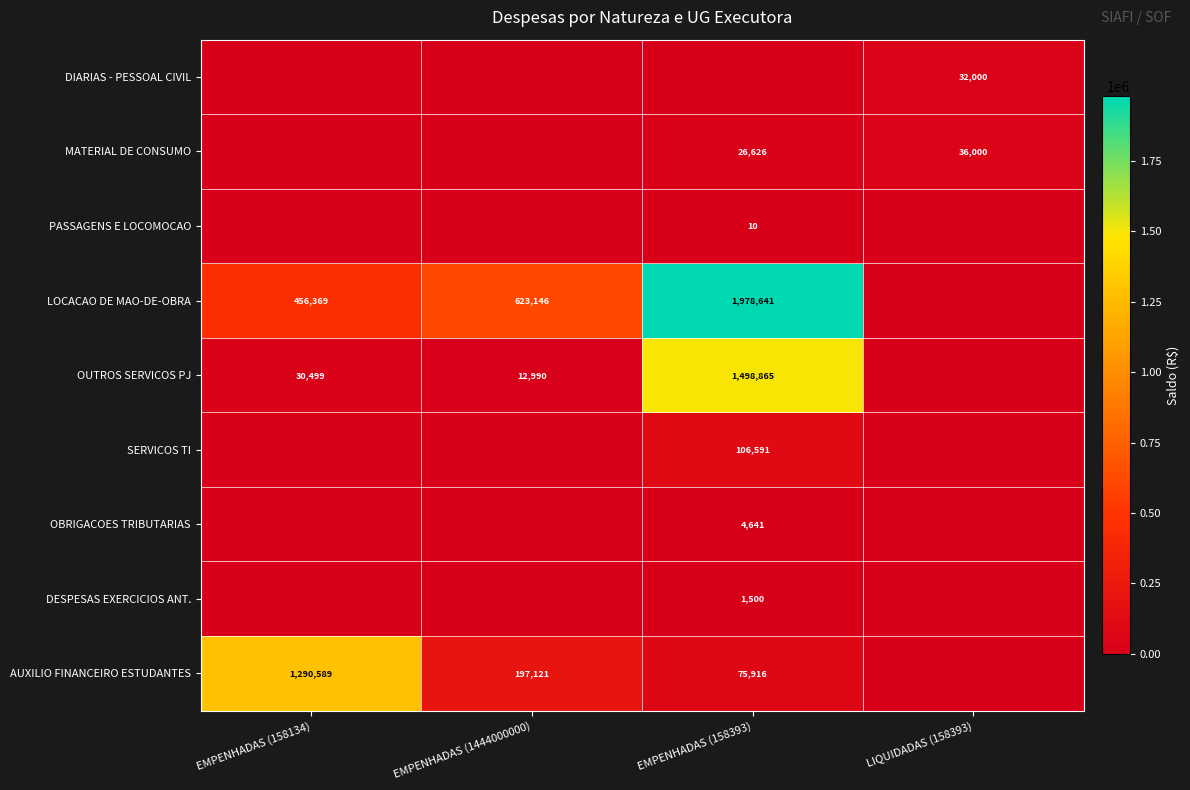

The value of OBRIGACOES TRIBUTARIAS at EMPENHADAS (158393) is 4641. True or false?

True